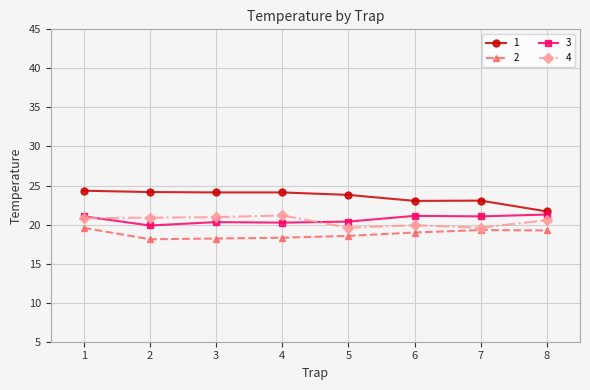

What is the sum of the 2 values at 8 and 3?

37.5